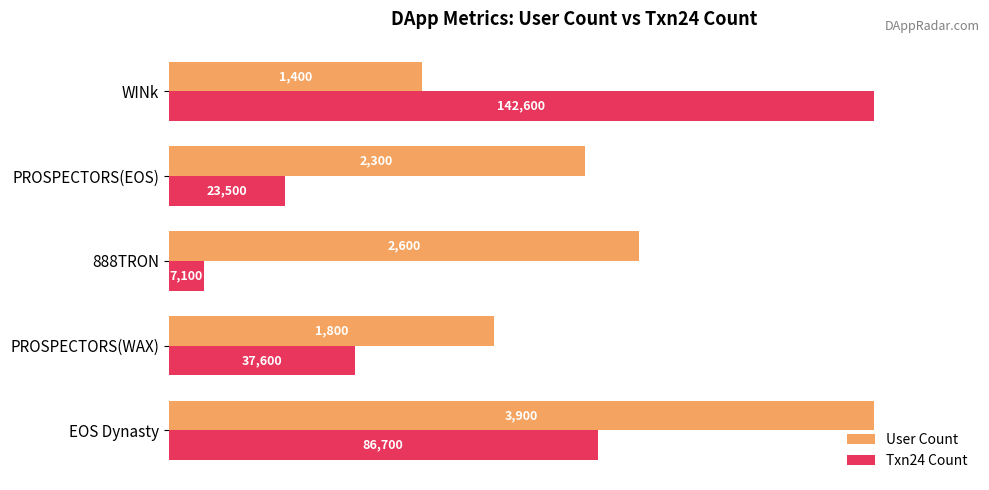

What are all the series names shown in the legend?

User Count, Txn24 Count